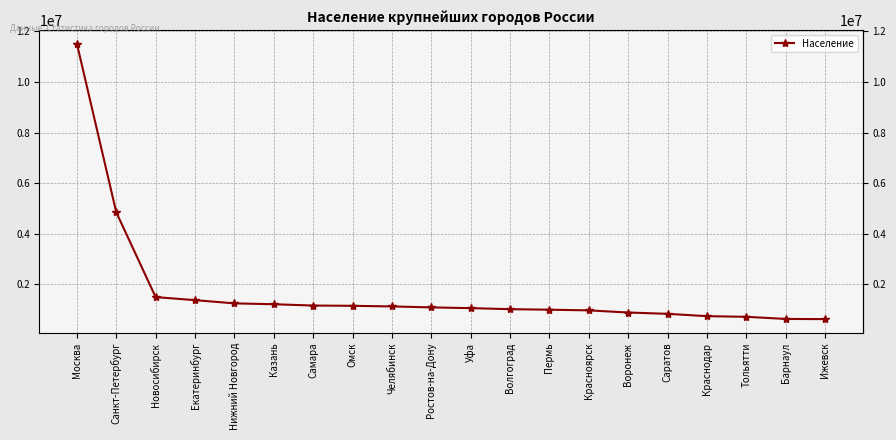

What is the smallest value displayed?

628117